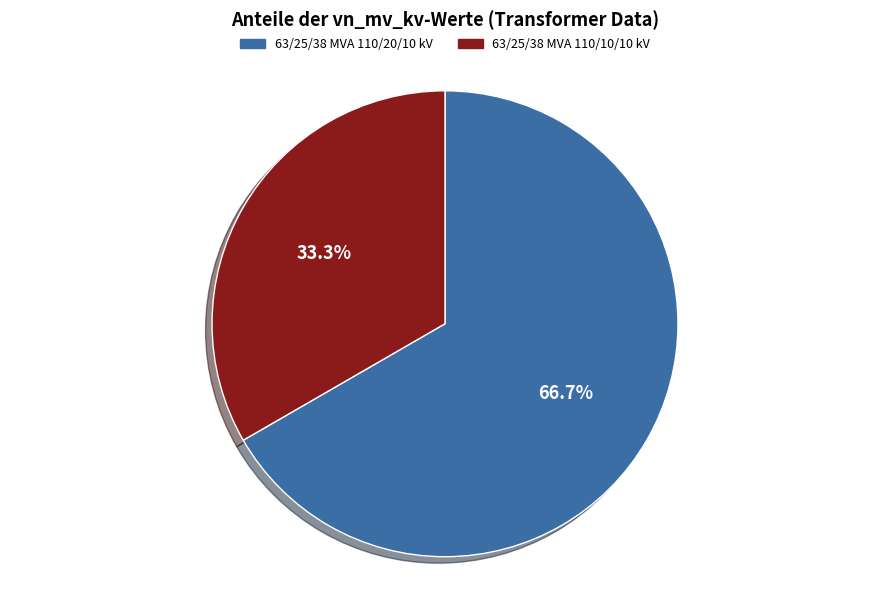

How many slices are in this pie chart?

2